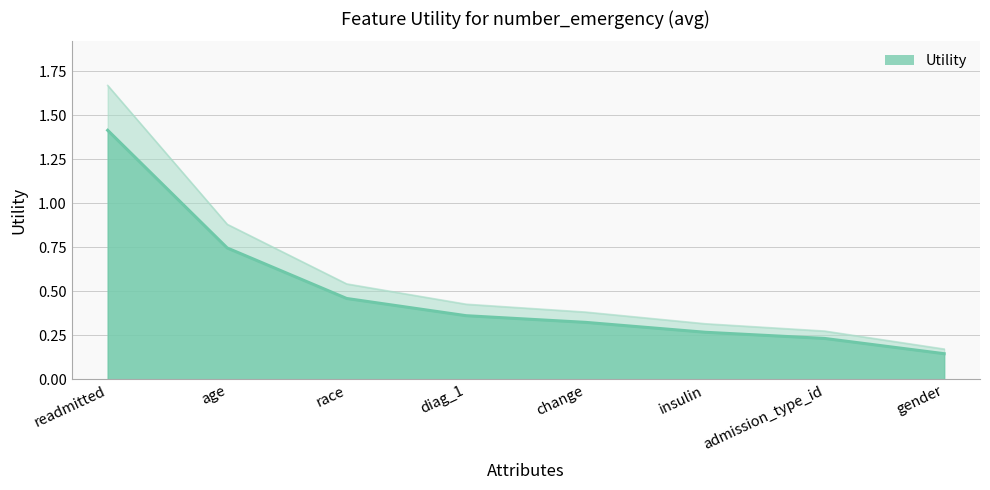

The value at admission_type_id is 0.2. True or false?

True